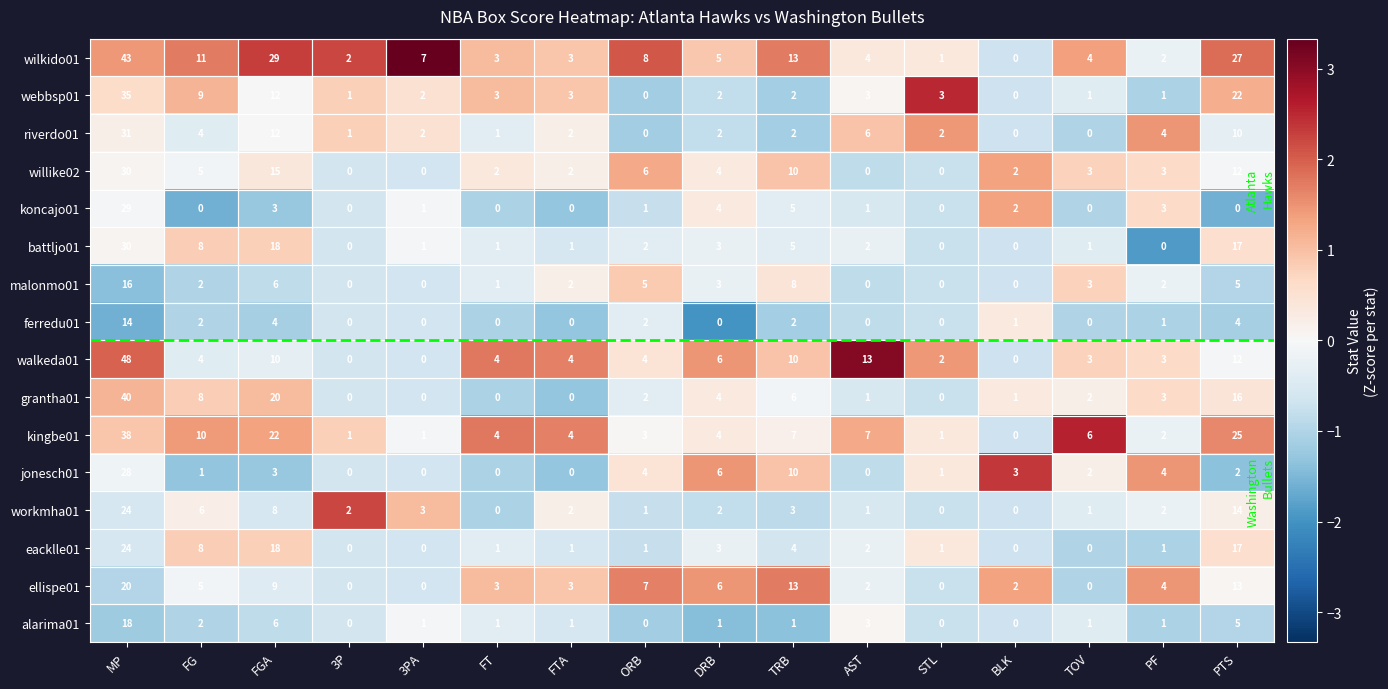

What is the difference between the malonmo01 values at ORB and BLK?

5